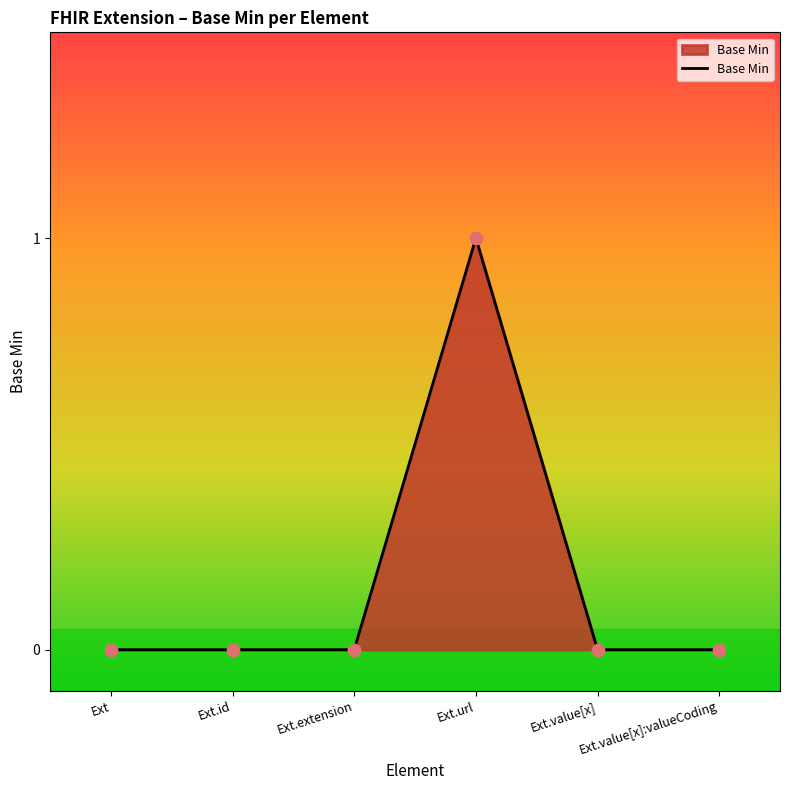

Between Ext.value[x] and Ext.url, which is larger?

Ext.url